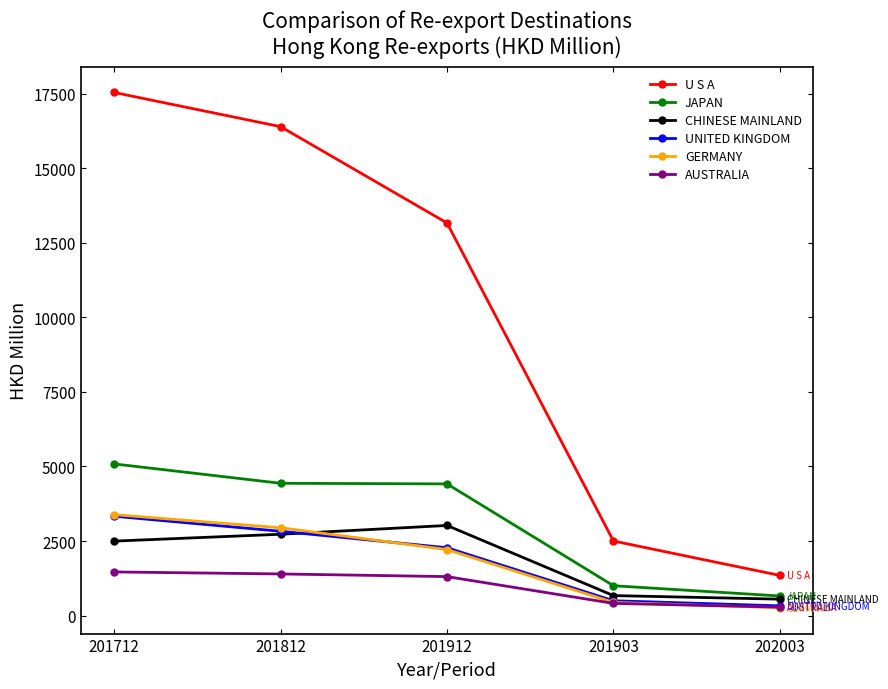

True or false: JAPAN has a value of 1003.2 at 201903.

True